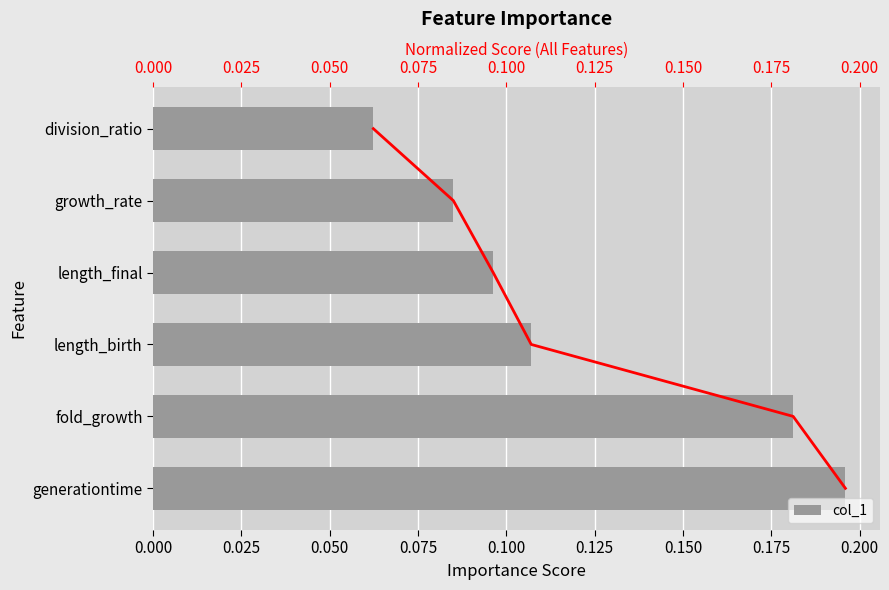

Reading left to right, what are all the values shown in this chart?

col_1: 0.2	0.2	0.1	0.1	0.1	0.1
col_1 line: 0.0	1.0	2.0	3.0	4.0	5.0